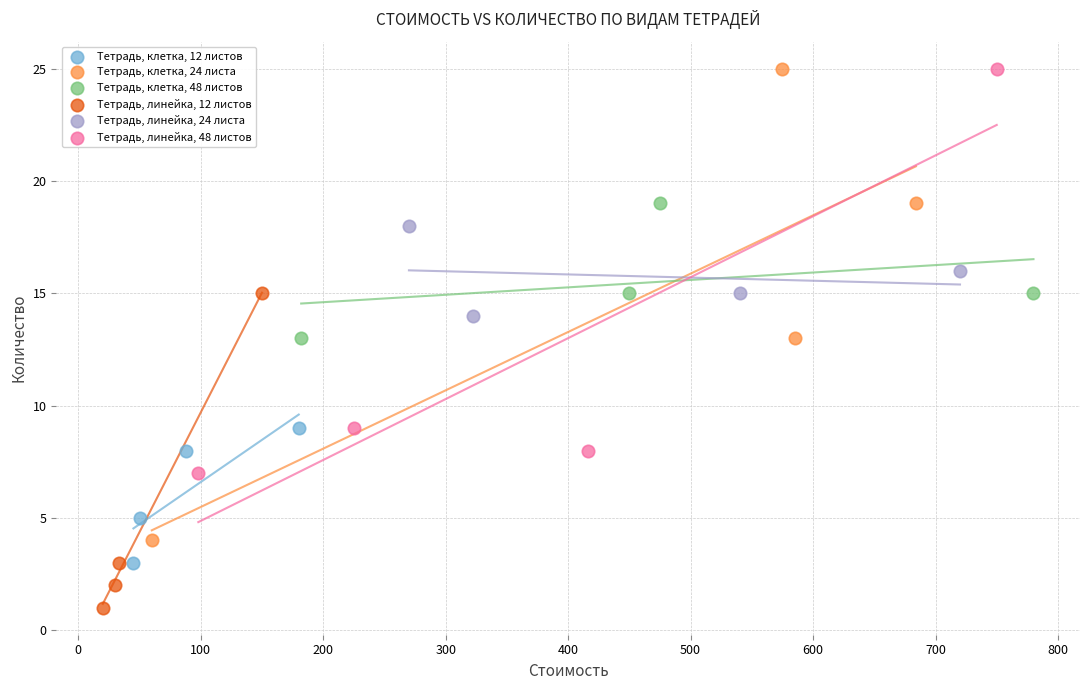

Which series has the largest Y range (max minus min)?

Тетрадь, клетка, 24 листа